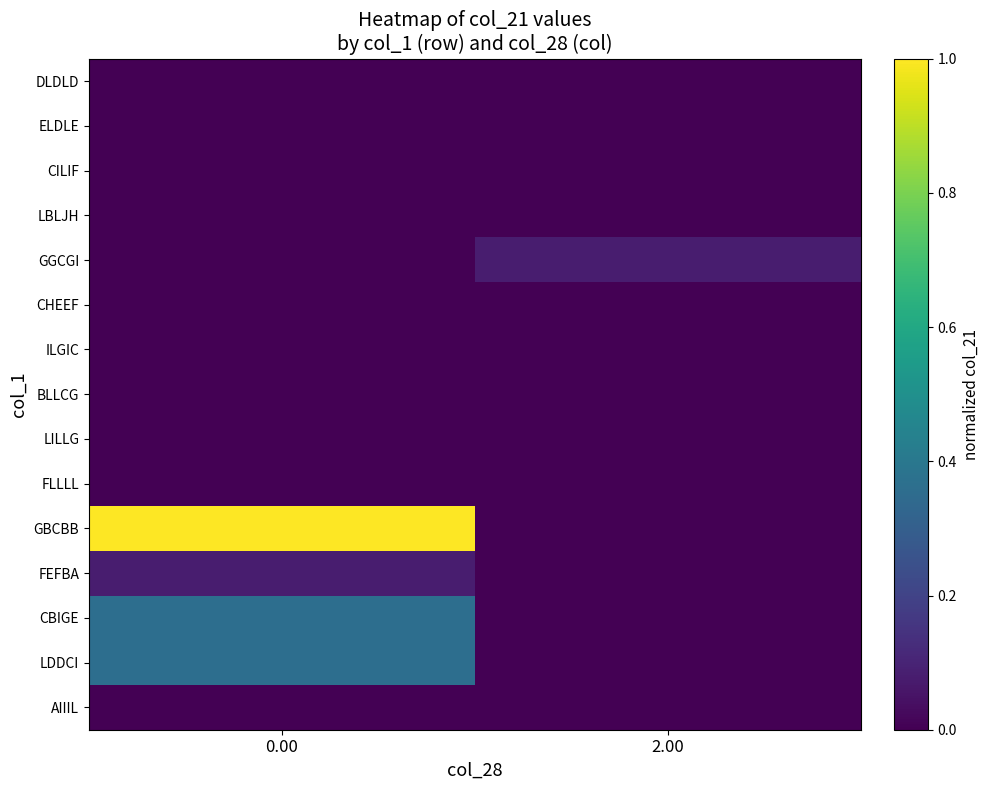

What is the spread (max minus min) of values at 2.00?

0.1